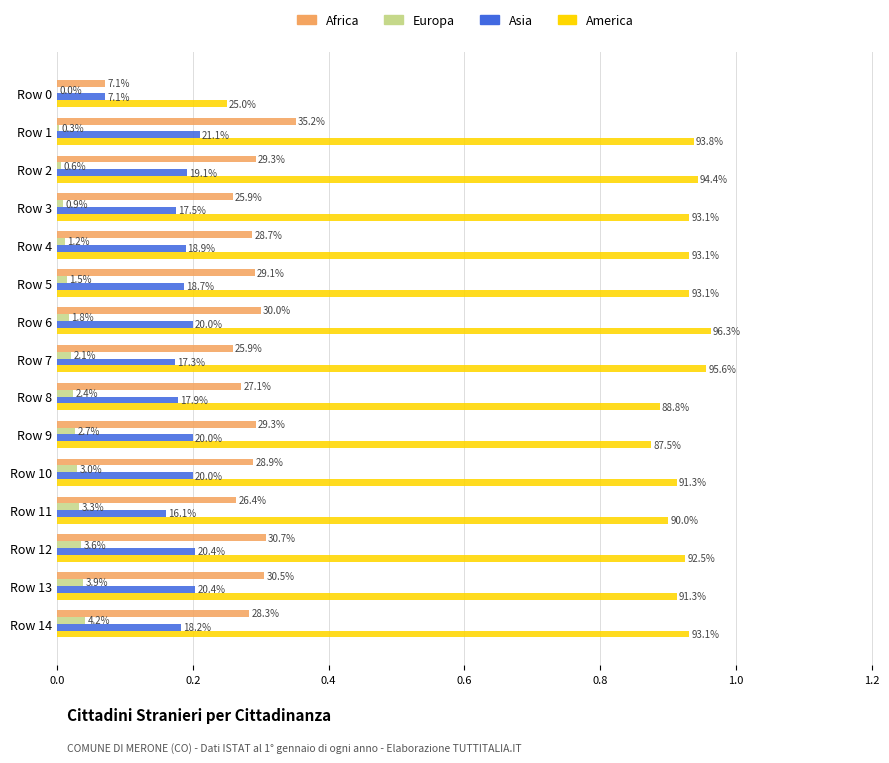

At how many categories does at least one series exceed 0?

15